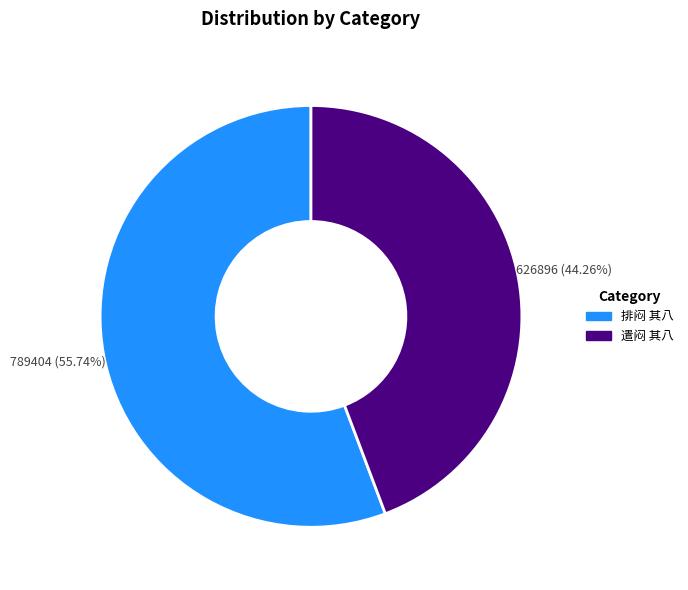

True or false: 排闷 其八 accounts for 56% of the total.

True